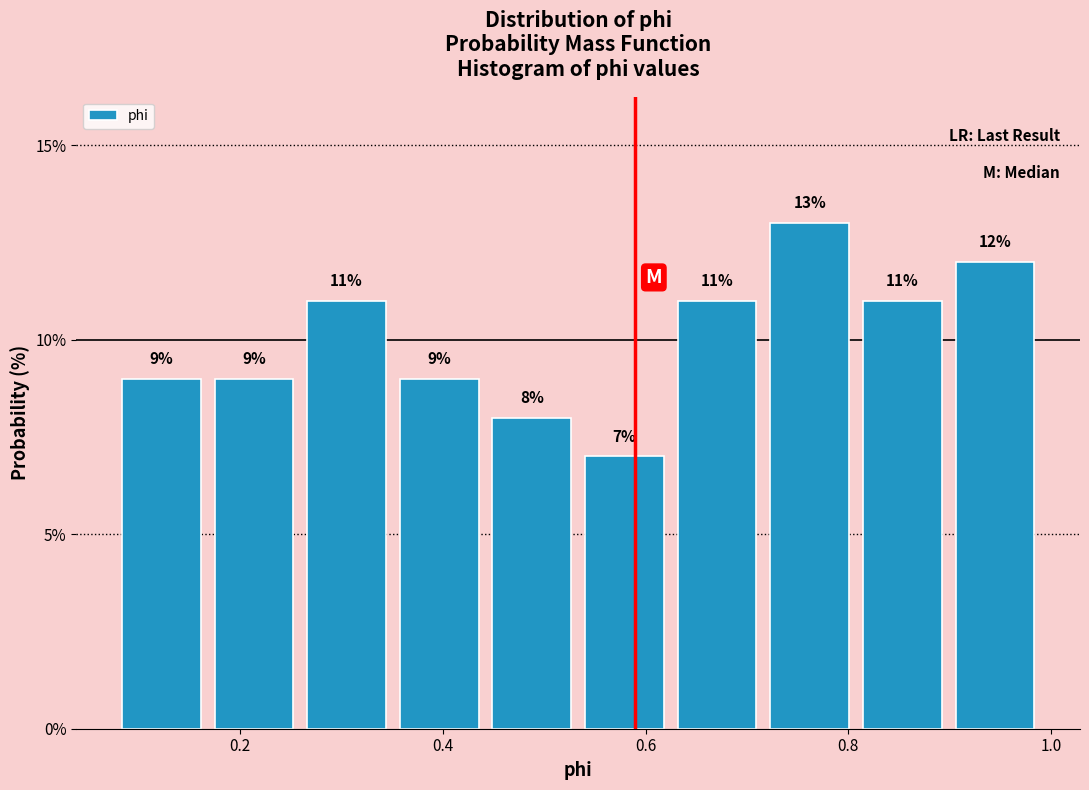

Reading left to right, list every bar in this chart as the range it spans on the x-axis followed by its height. The bar edges are not printed on the chart, so give them approximately, as read against the axis.

0.08 to 0.16: 9
0.16 to 0.26: 9
0.26 to 0.36: 11
0.36 to 0.44: 9
0.44 to 0.54: 8
0.54 to 0.62: 7
0.62 to 0.72: 11
0.72 to 0.80: 13
0.80 to 0.90: 11
0.90 to 1.00: 12